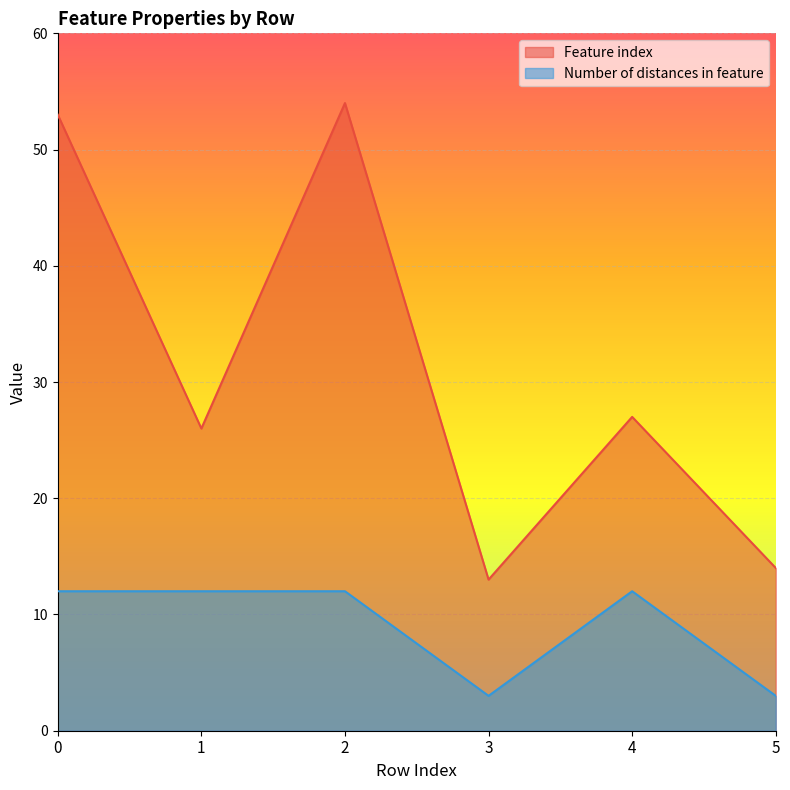

True or false: Number of distances in feature and Feature index intersect in this chart.

False